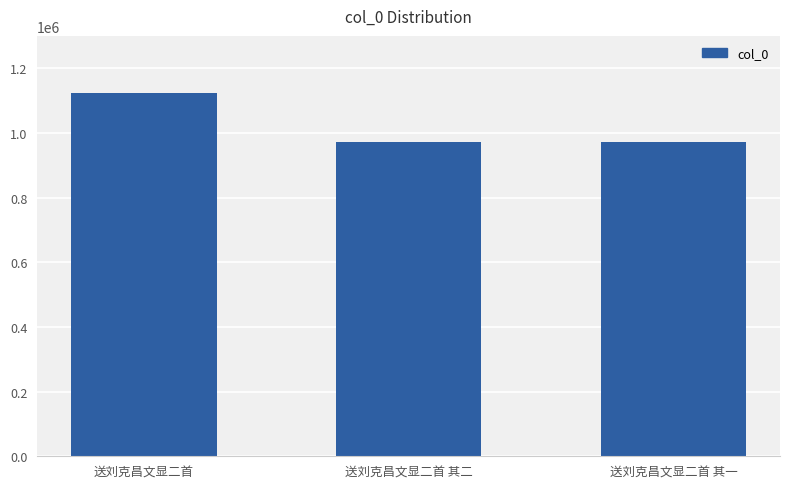

What is the minimum value shown in the chart?

971634